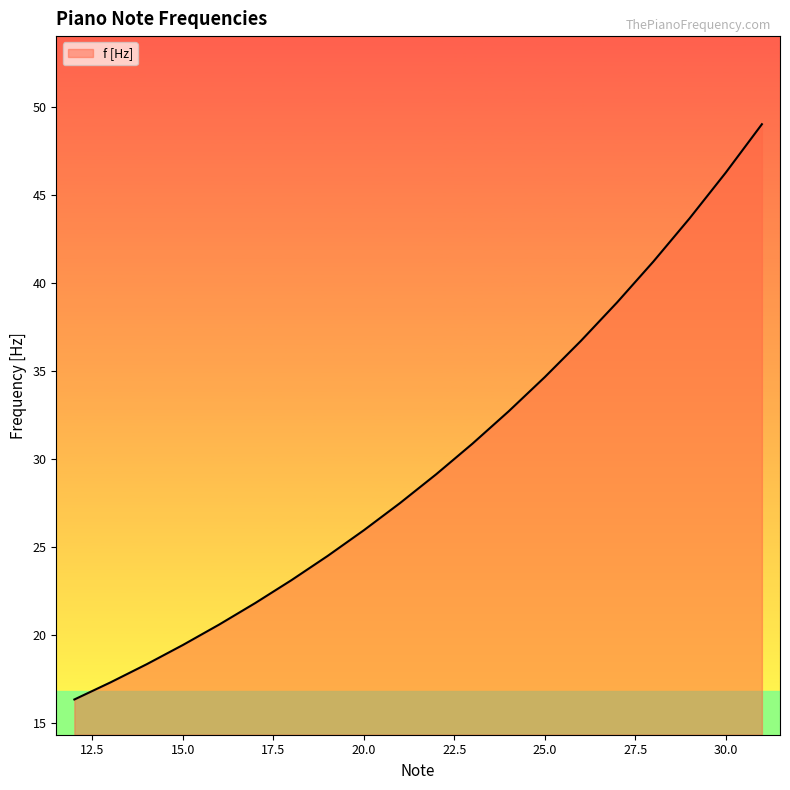

Reading left to right, list all the values displayed in this chart.

16.4	17.3	18.4	19.4	20.6	21.8	23.1	24.5	26.0	27.5	29.1	30.9	32.7	34.6	36.7	38.9	41.2	43.7	46.2	49.0